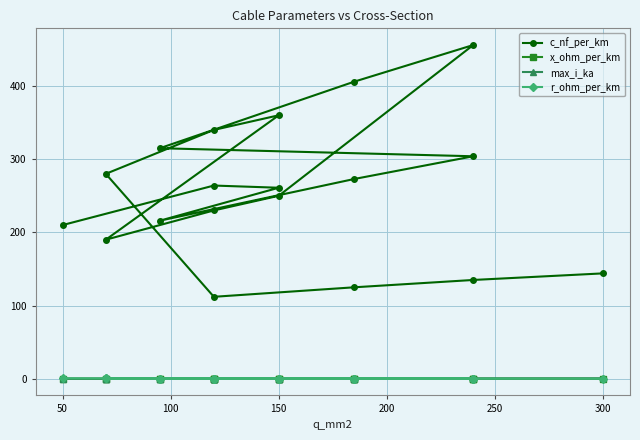

Reading left to right, extract all data points from this chart.

c_nf_per_km: 210.0	264.0	261.0	216.0	273.0	304.0	315.0	406.0	456.0	250.0	230.0	190.0	360.0	340.0	280.0	112.0	125.0	135.0	144.0
x_ohm_per_km: 0.1	0.1	0.1	0.1	0.1	0.1	0.1	0.1	0.1	0.1	0.1	0.1	0.1	0.1	0.1	0.2	0.2	0.1	0.1
max_i_ka: 0.1	0.2	0.3	0.3	0.4	0.4	0.2	0.4	0.4	0.3	0.3	0.2	0.3	0.3	0.2	0.4	0.5	0.5	0.6
r_ohm_per_km: 0.6	0.2	0.2	0.3	0.2	0.1	0.3	0.2	0.1	0.2	0.3	0.4	0.2	0.3	0.4	0.2	0.1	0.1	0.1